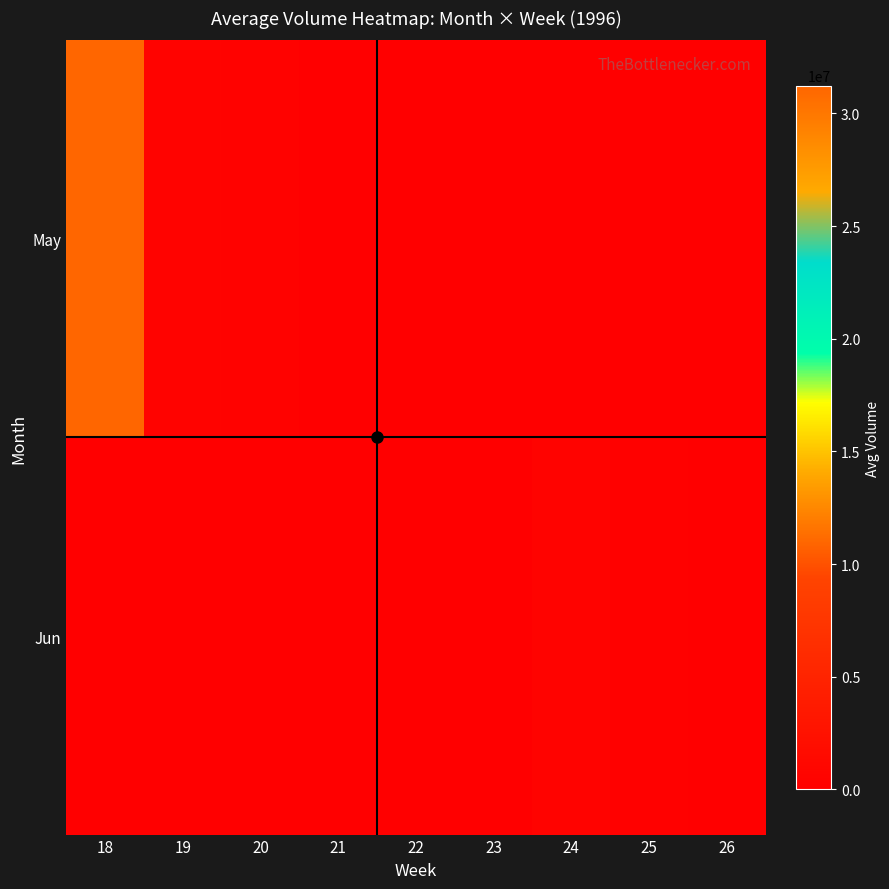

Reading left to right, what are all the values shown in this chart?

May: 18=31233498.7	19=586516.0	20=410819.2	21=31004.8	22=54258.8	23=0.0	24=0.0	25=0.0	26=0.0
Jun: 18=0.0	19=0.0	20=0.0	21=0.0	22=0.0	23=7751.0	24=475413.8	25=260960.8	26=0.0